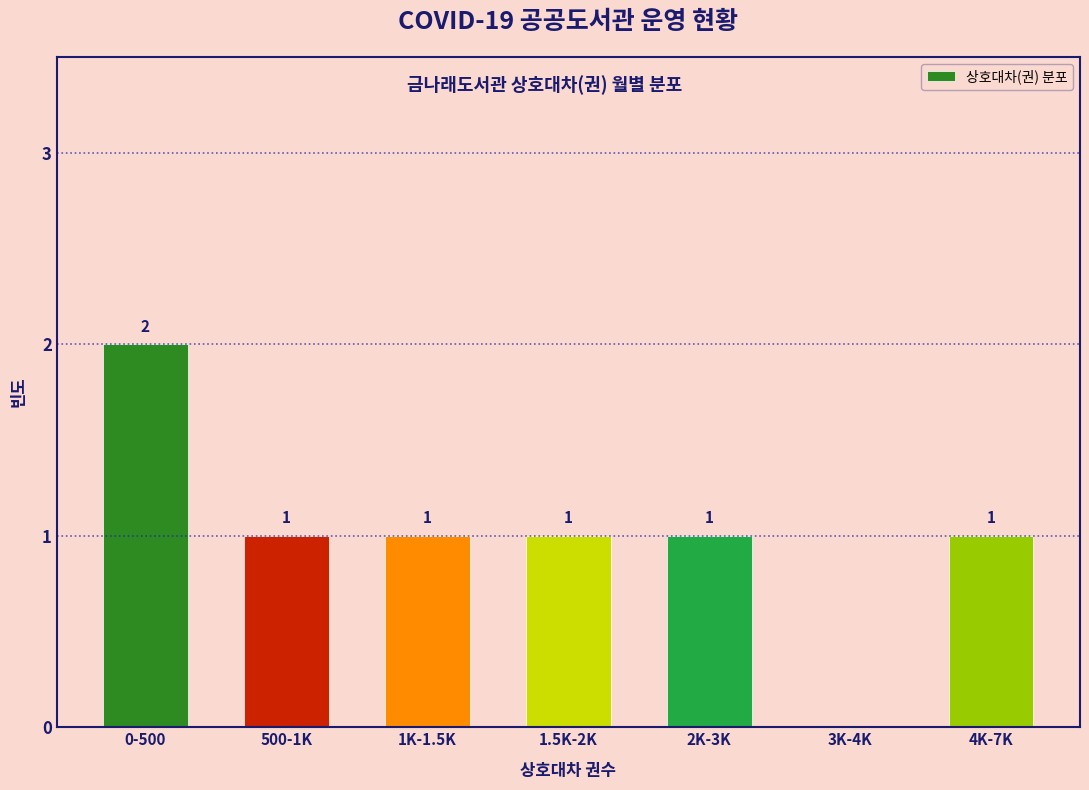

Reading left to right, list all the values displayed in this chart.

0-500=2	500-1K=1	1K-1.5K=1	1.5K-2K=1	2K-3K=1	3K-4K=0	4K-7K=1